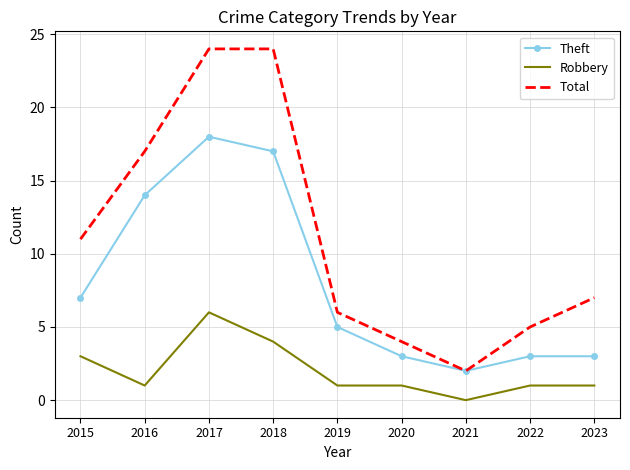

True or false: Robbery and Total cross at least once.

False